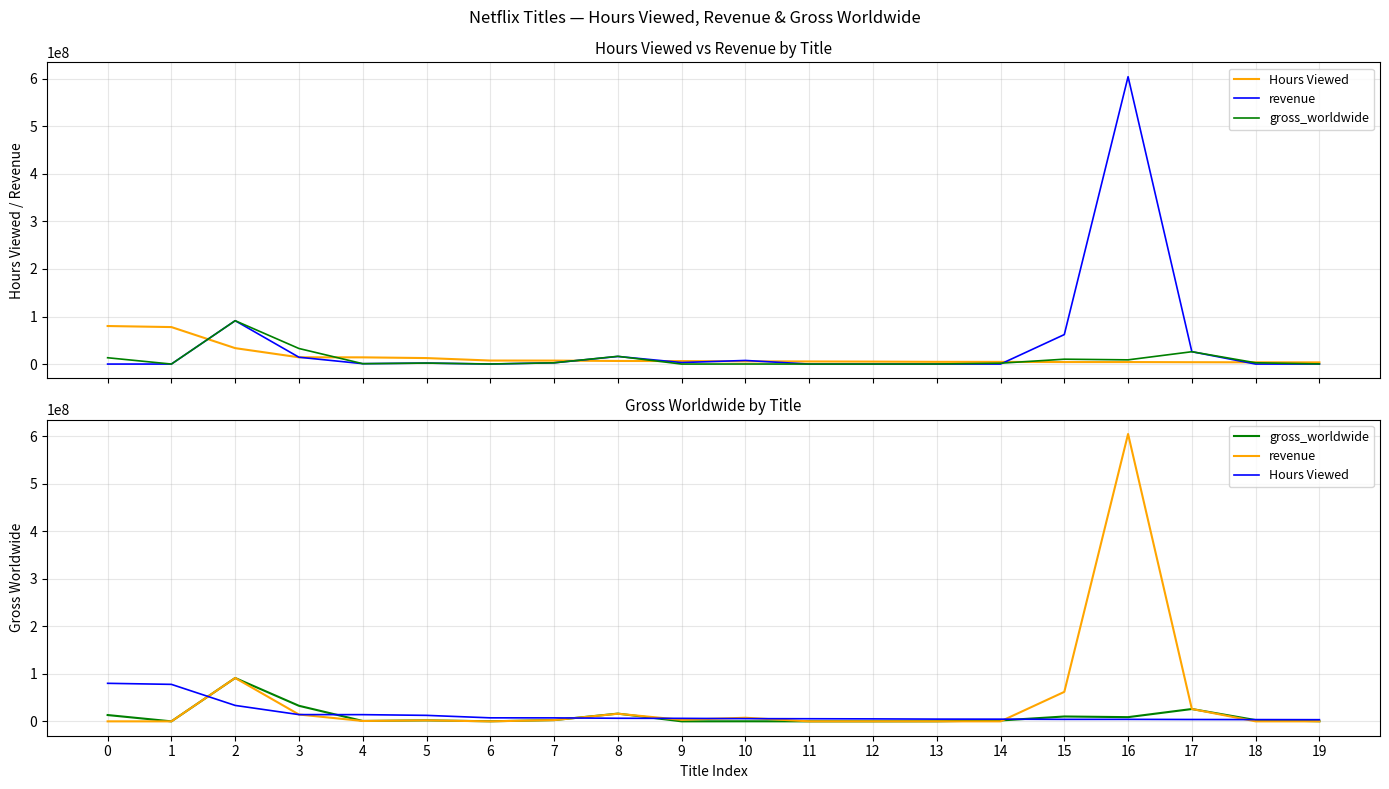

How many lines are shown in the chart?

3